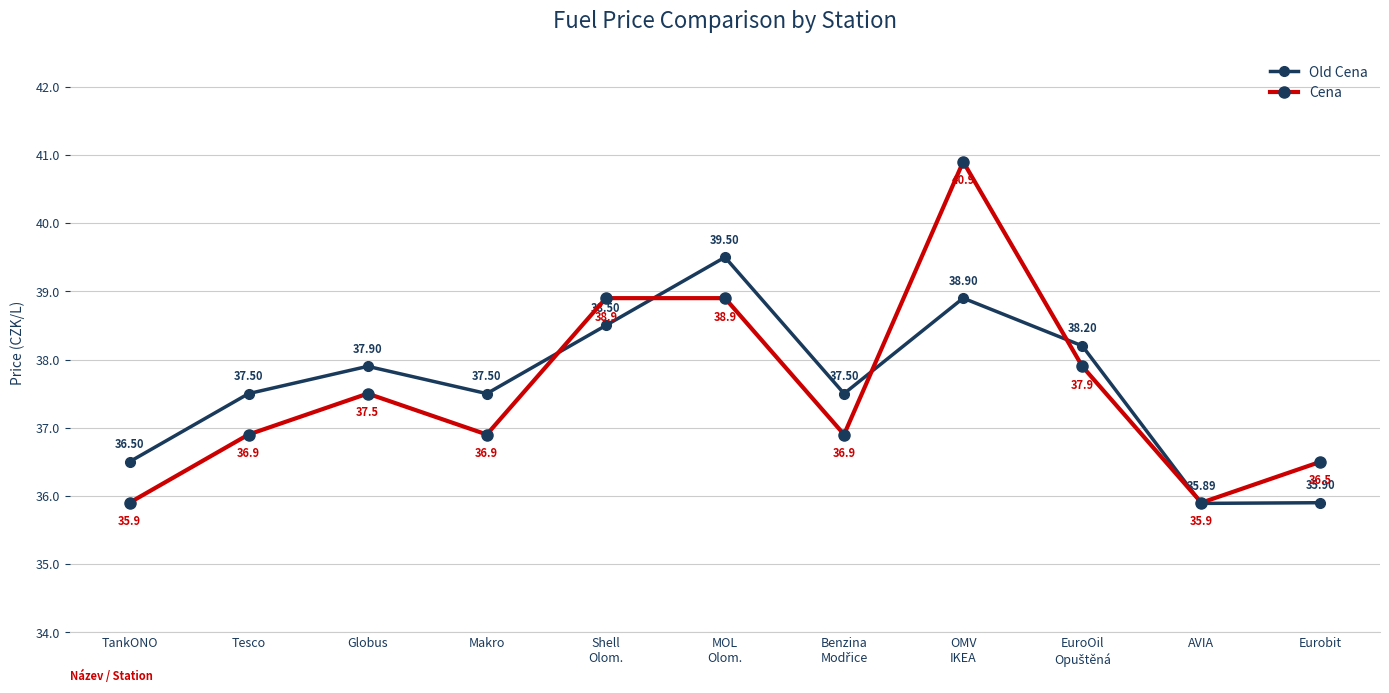

True or false: Cena and Old Cena intersect in this chart.

True